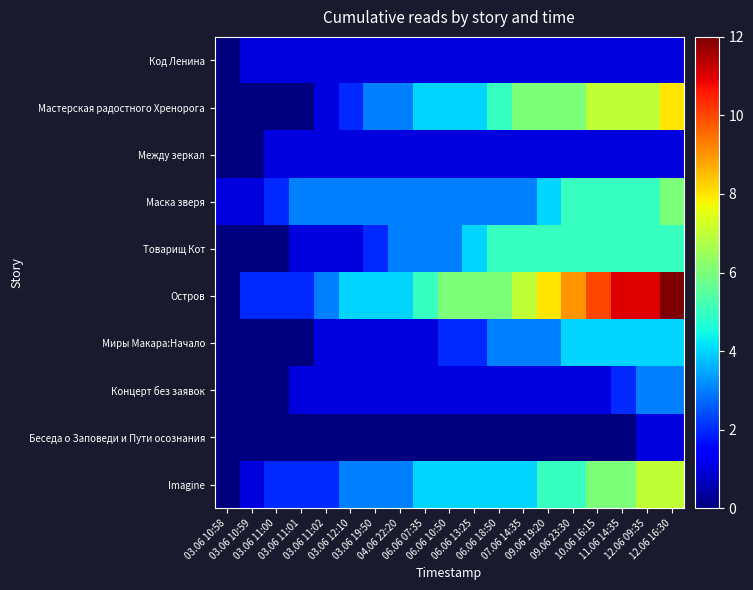

Count the number of data series in this chart.

10